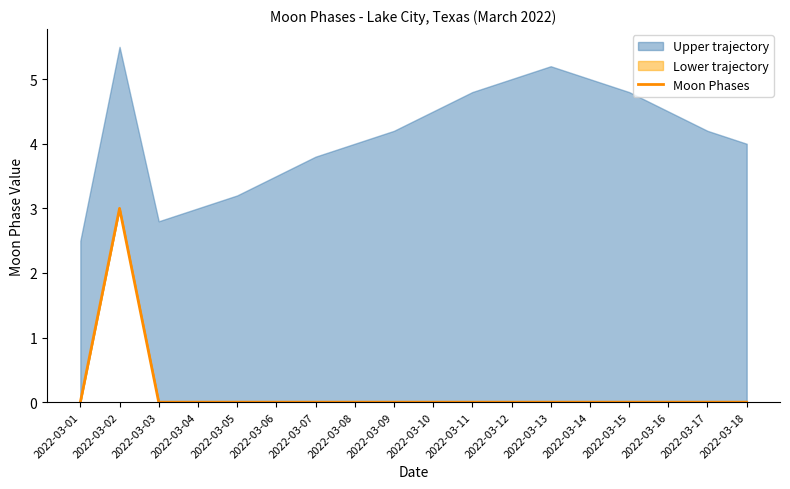

List the labels in order of value, smallest first.

2022-03-01, 2022-03-03, 2022-03-04, 2022-03-05, 2022-03-06, 2022-03-07, 2022-03-08, 2022-03-09, 2022-03-10, 2022-03-11, 2022-03-12, 2022-03-13, 2022-03-14, 2022-03-15, 2022-03-16, 2022-03-17, 2022-03-18, 2022-03-02